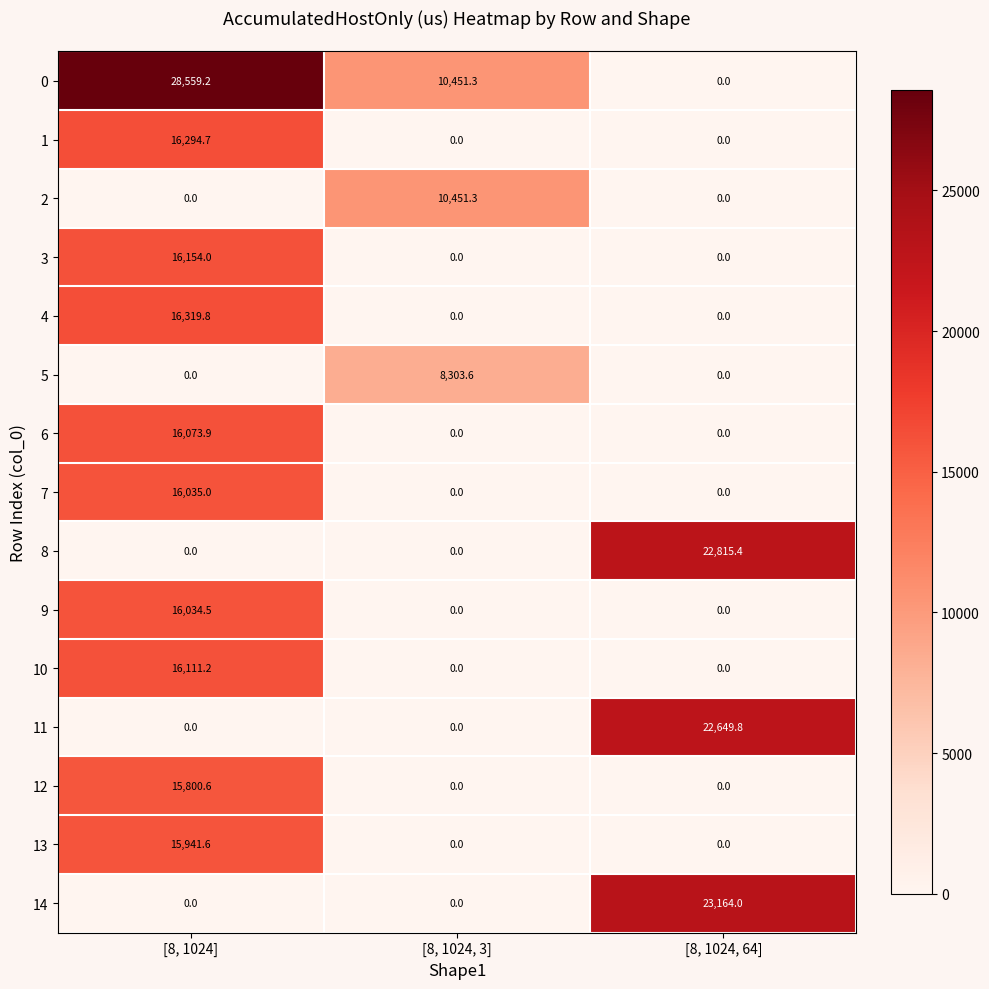

Rank the series by their maximum value, from lowest to highest.

5, 2, 12, 13, 9, 7, 6, 10, 3, 1, 4, 11, 8, 14, 0